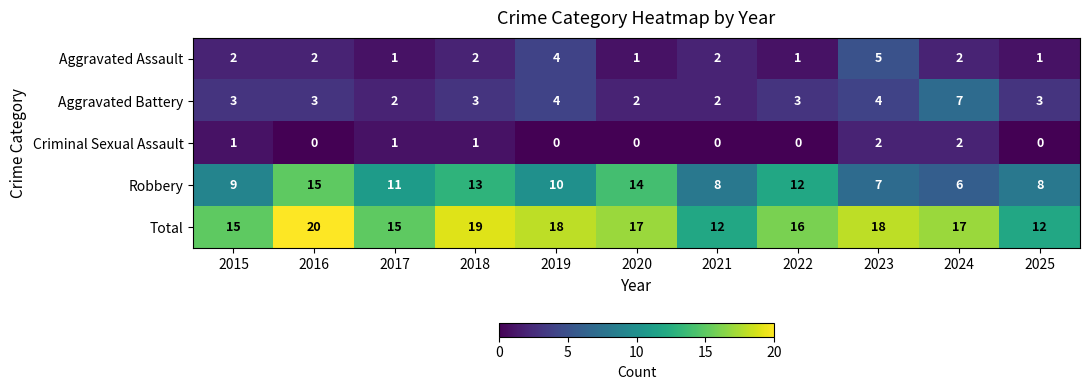

Count the number of categories in the chart.

11